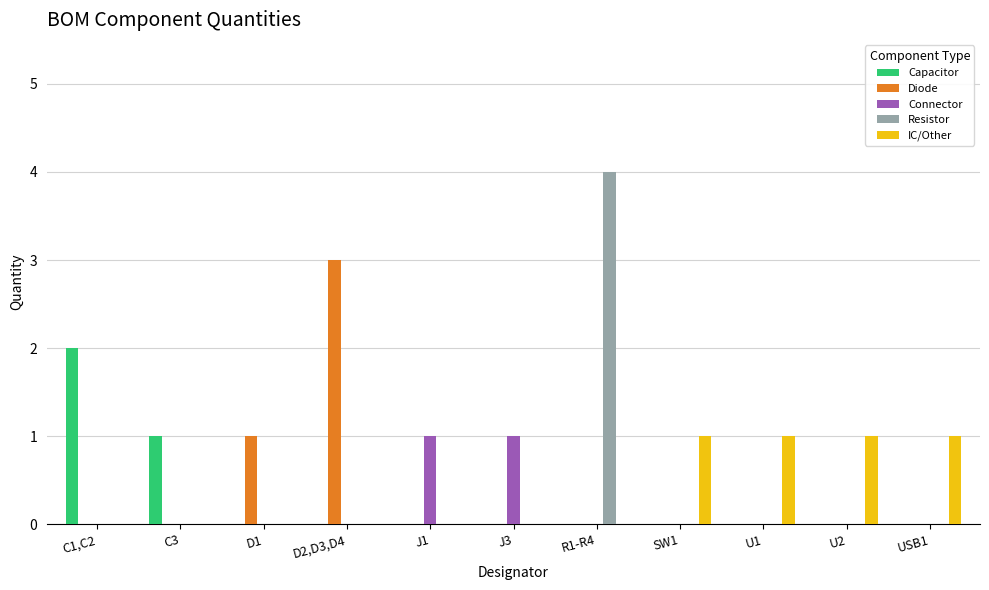

Reading left to right, transcribe all the data shown in this chart.

Capacitor: 2	1	0	0	0	0	0	0	0	0	0
Diode: 0	0	1	3	0	0	0	0	0	0	0
Connector: 0	0	0	0	1	1	0	0	0	0	0
Resistor: 0	0	0	0	0	0	4	0	0	0	0
IC/Other: 0	0	0	0	0	0	0	1	1	1	1